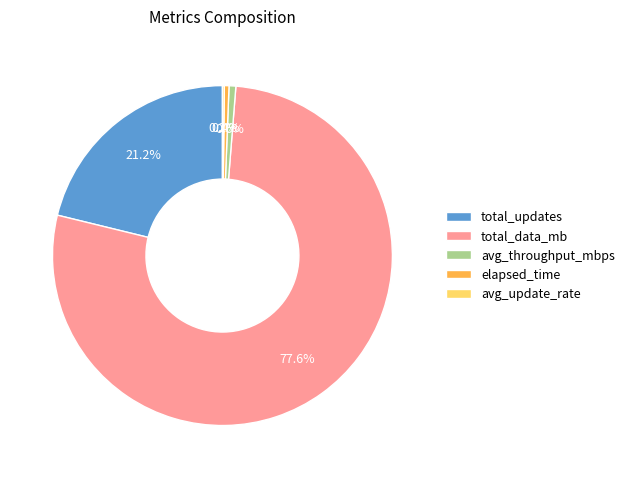

What percentage is the avg_throughput_mbps slice, to the nearest percent?

1%